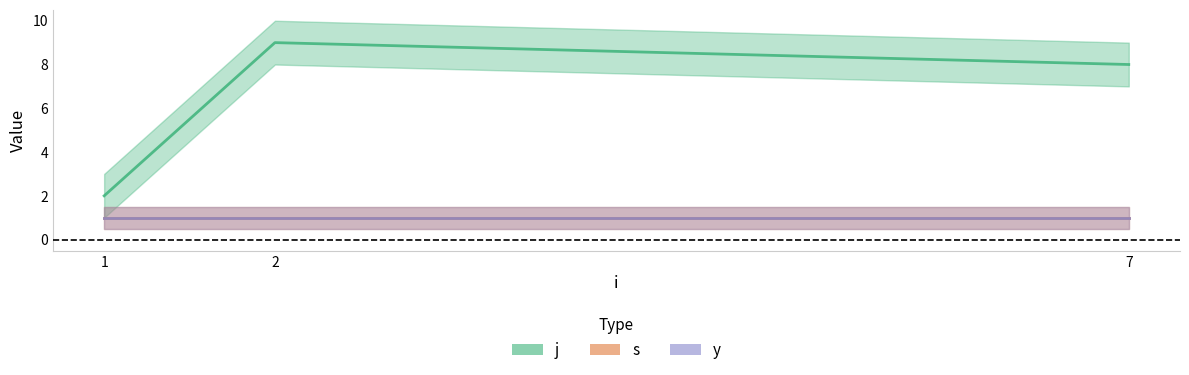

True or false: j has a value of 3 at 1.

False